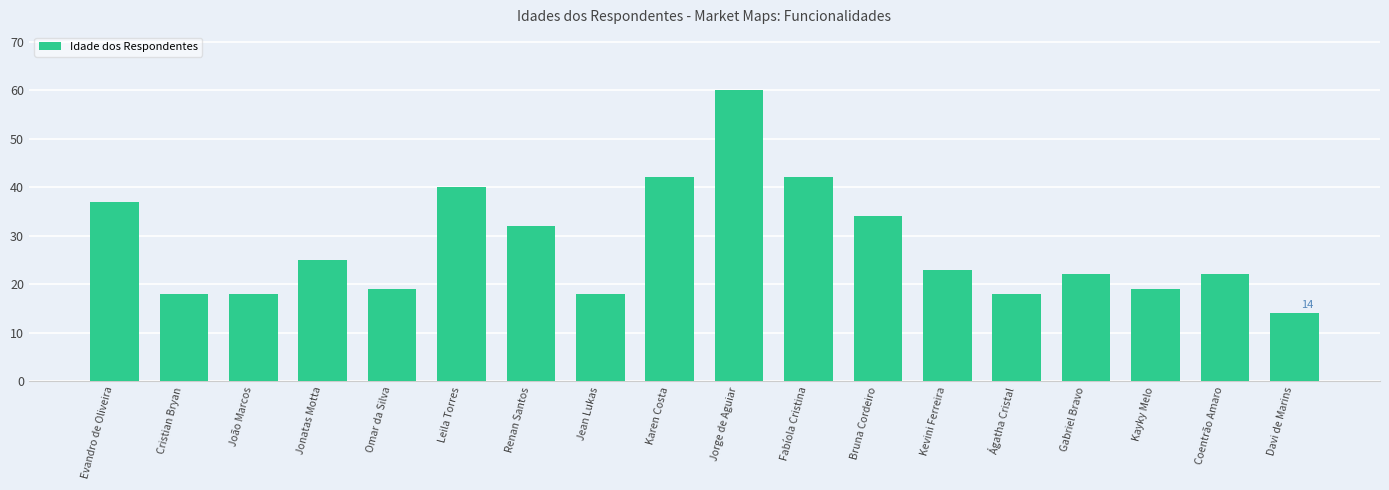

Reading right to left, transcribe all the data shown in this chart.

Davi de Marins=14	Coentrão Amaro=22	Kayky Melo=19	Gabriel Bravo=22	Ágatha Cristal=18	Kevini Ferreira=23	Bruna Cordeiro=34	Fabíola Cristina=42	Jorge de Aguiar=60	Karen Costa=42	Jean Lukas=18	Renan Santos=32	Leila Torres=40	Omar da Silva=19	Jonatas Motta=25	João Marcos=18	Cristian Bryan=18	Evandro de Oliveira=37